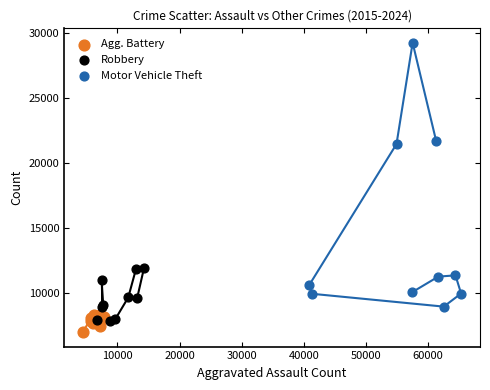

Which series contains the highest Y value?

Motor Vehicle Theft